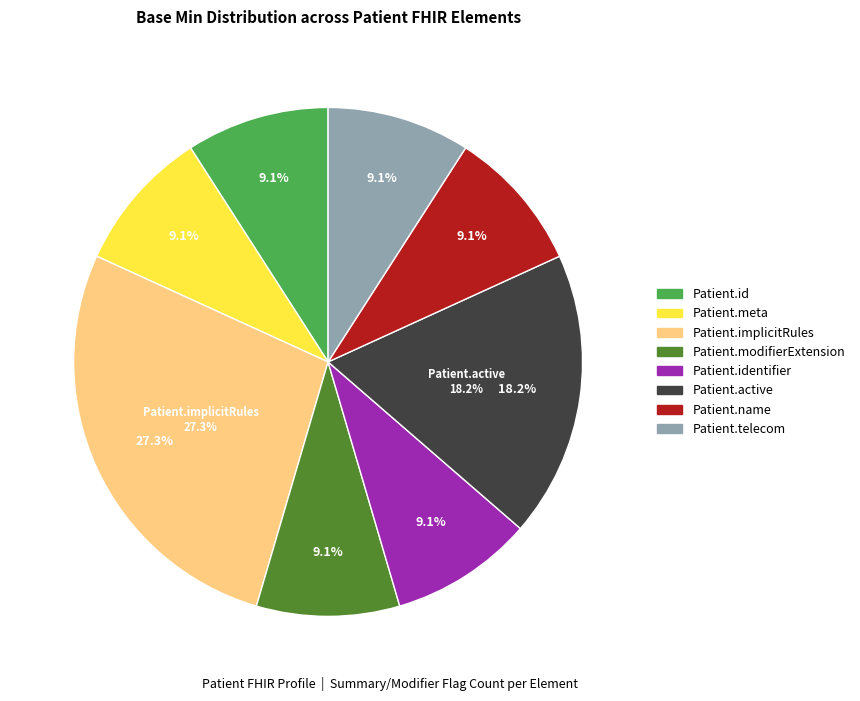

Does Patient.contained represent more than half of the total?

No